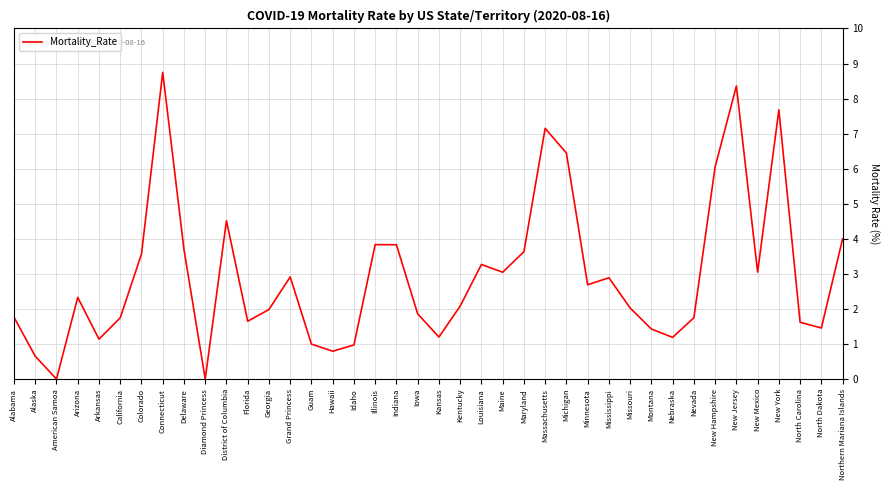

What position from the right is Illinois?

23